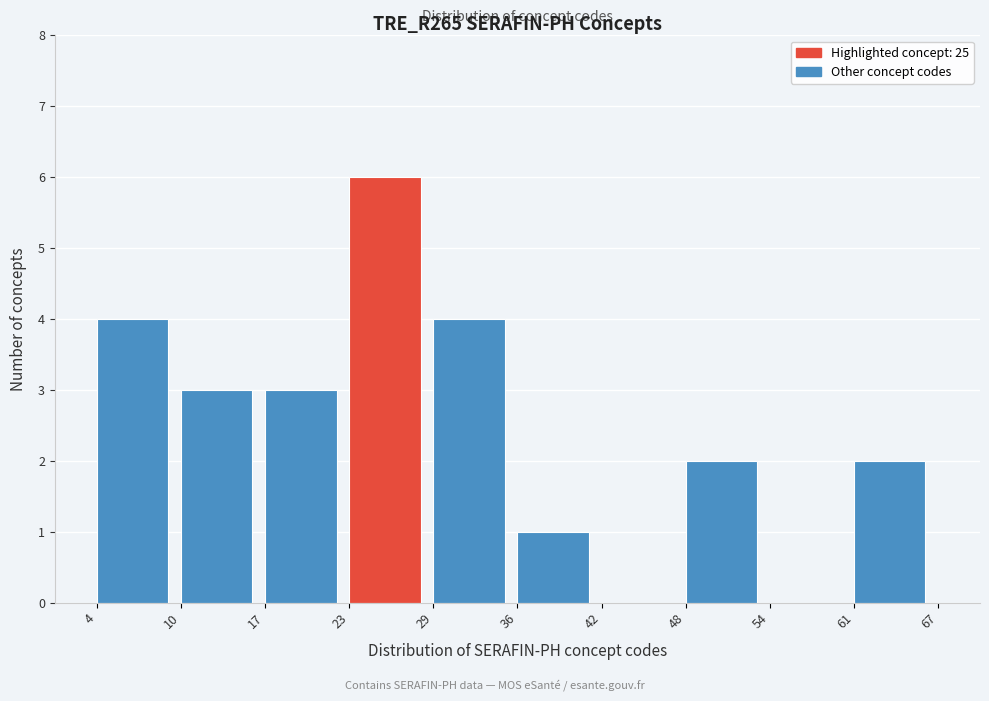

Reading left to right, list every bar in this chart as the range it spans on the x-axis followed by its height. The values are not printed on the chart, so give them approximately, as read against the axis.

4 to 10: 4
10 to 17: 3
17 to 23: 3
23 to 29: 6
29 to 36: 4
36 to 42: 1
42 to 48: 0
48 to 54: 2
54 to 61: 0
61 to 67: 2